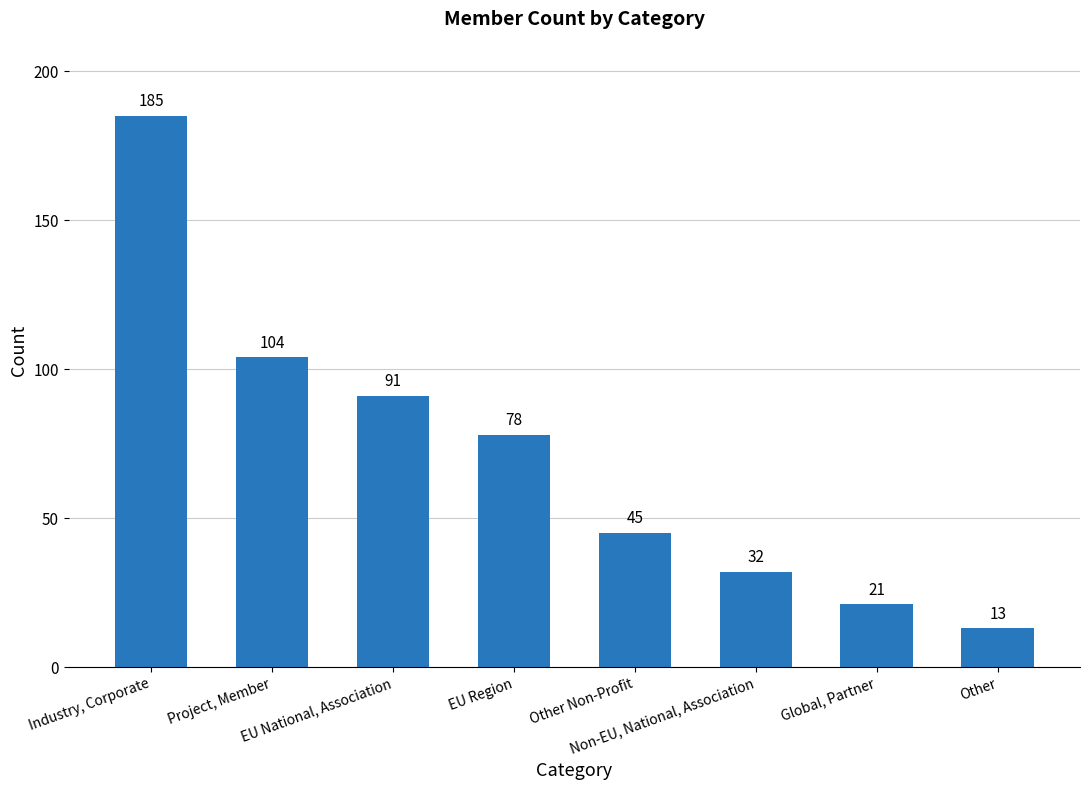

Which has a higher value, EU National, Association or Industry, Corporate?

Industry, Corporate